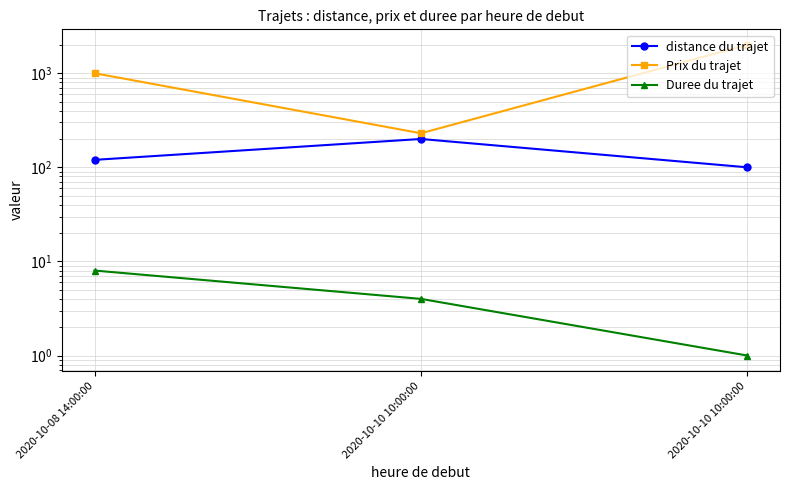

At 2020-10-08 14:00:00, list the series in order from largest to smallest.

Prix du trajet, distance du trajet, Duree du trajet